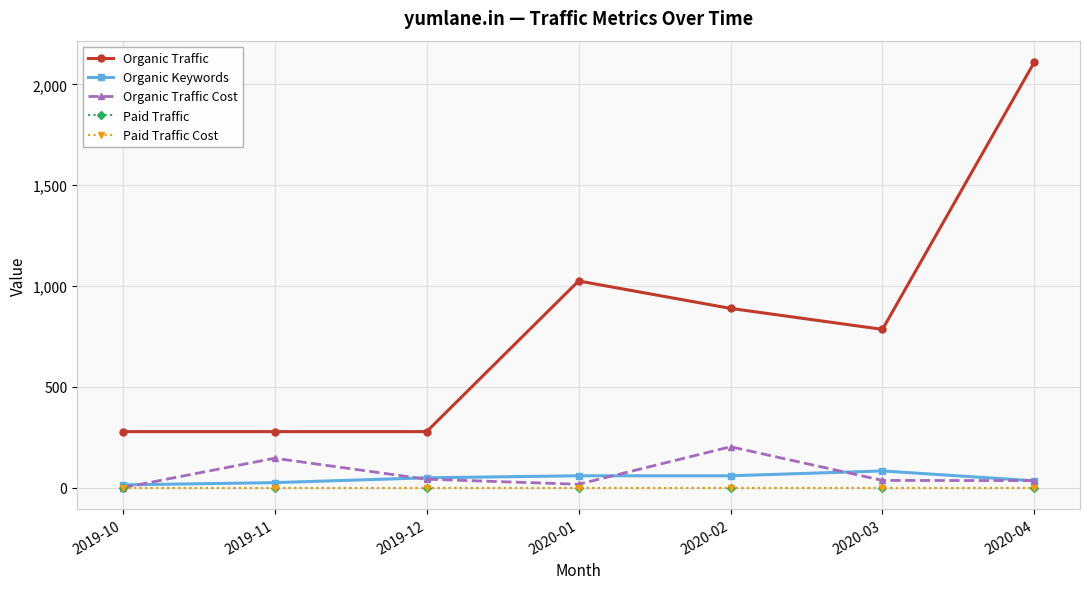

Where does the Organic Keywords series first go above 49?

2020-01